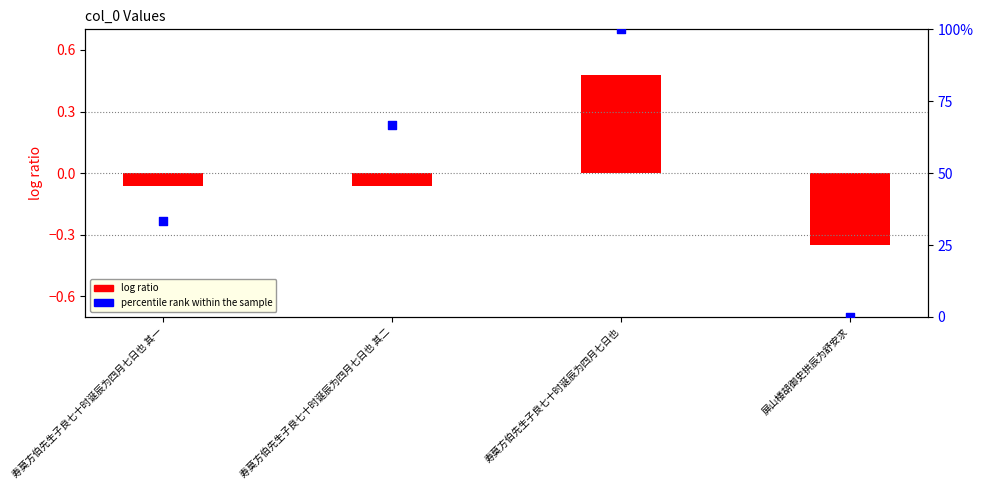

Which series reaches the minimum Y coordinate?

log ratio